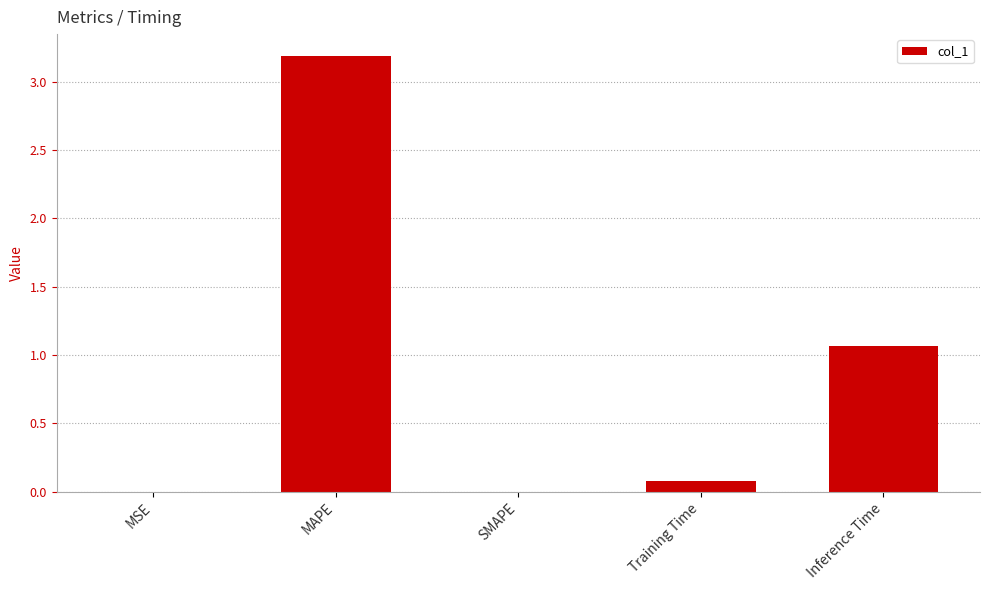

Between Inference Time and Training Time, which is larger?

Inference Time